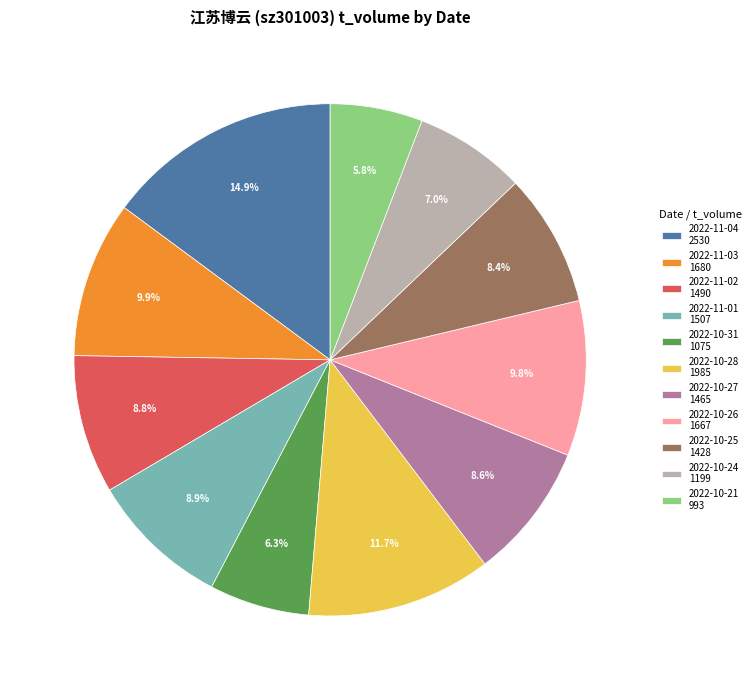

Count the number of slices in the pie.

11